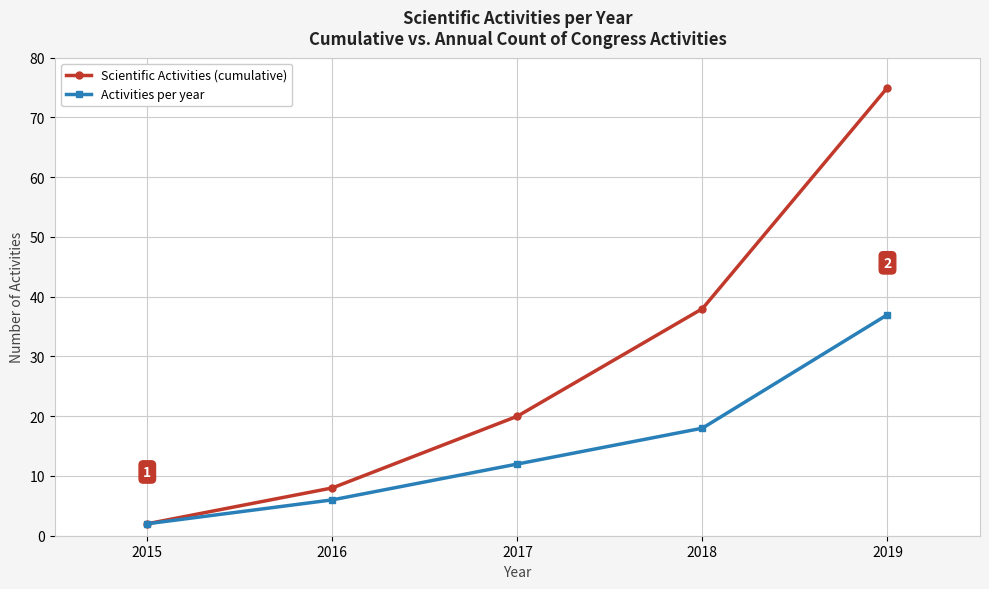

Does the chart have visible grid lines?

Yes